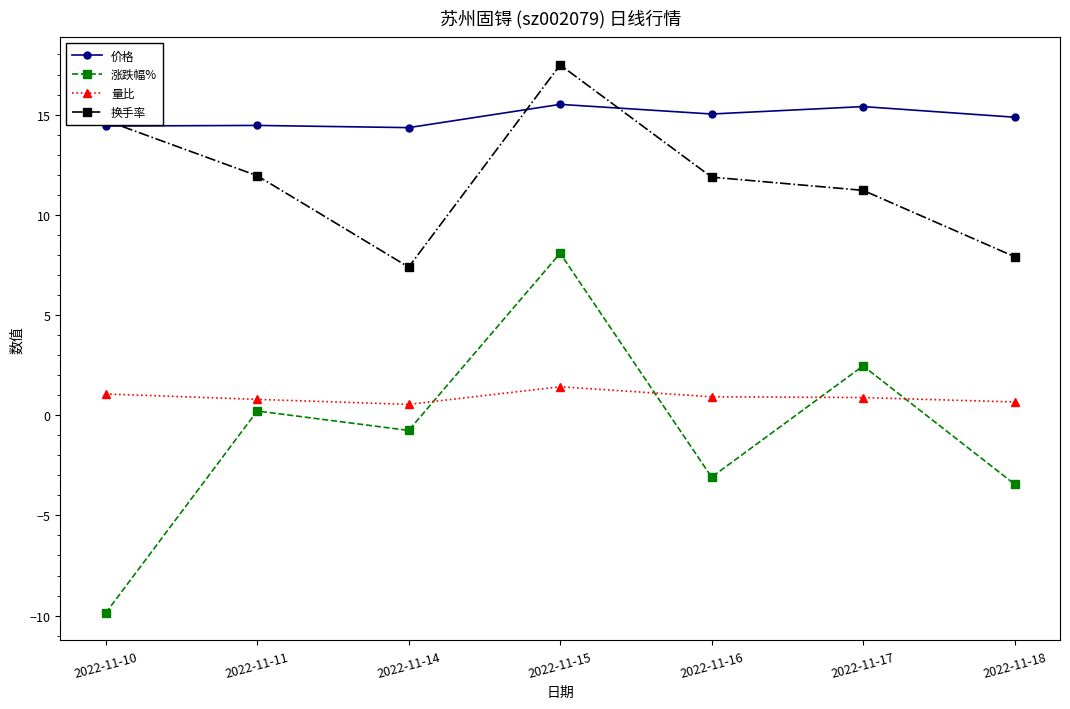

Does the chart have visible grid lines?

No